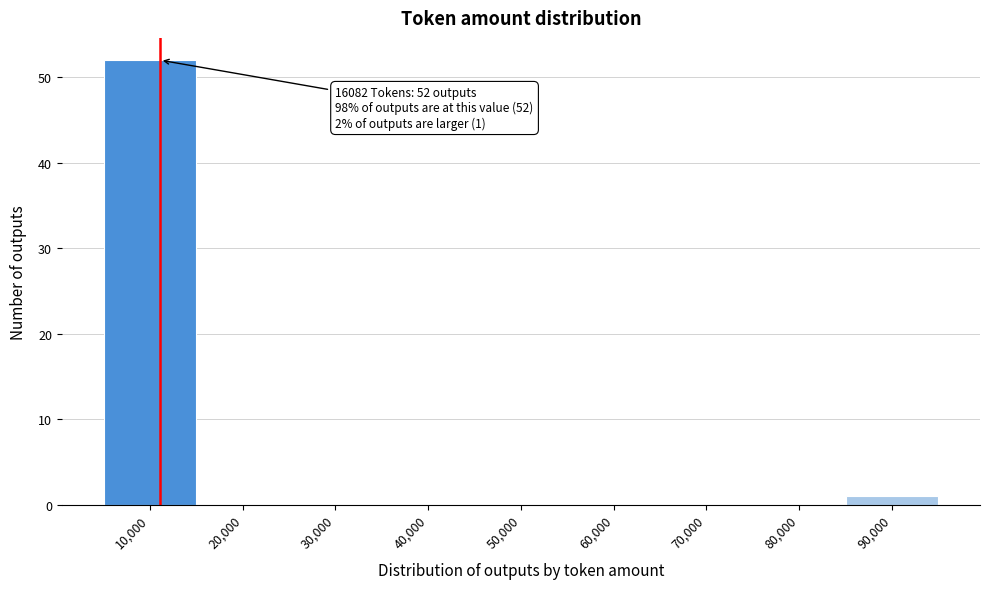

Reading left to right, transcribe all the data shown in this chart.

10,000=52	20,000=0	30,000=0	40,000=0	50,000=0	60,000=0	70,000=0	80,000=0	90,000=1